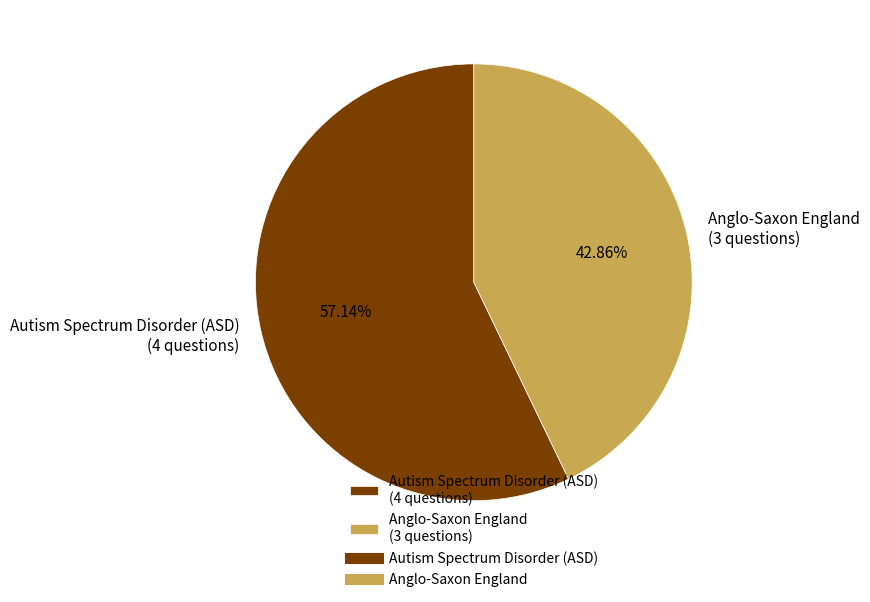

Combined, do Anglo-Saxon England and Autism Spectrum Disorder (ASD) account for over 50%?

Yes